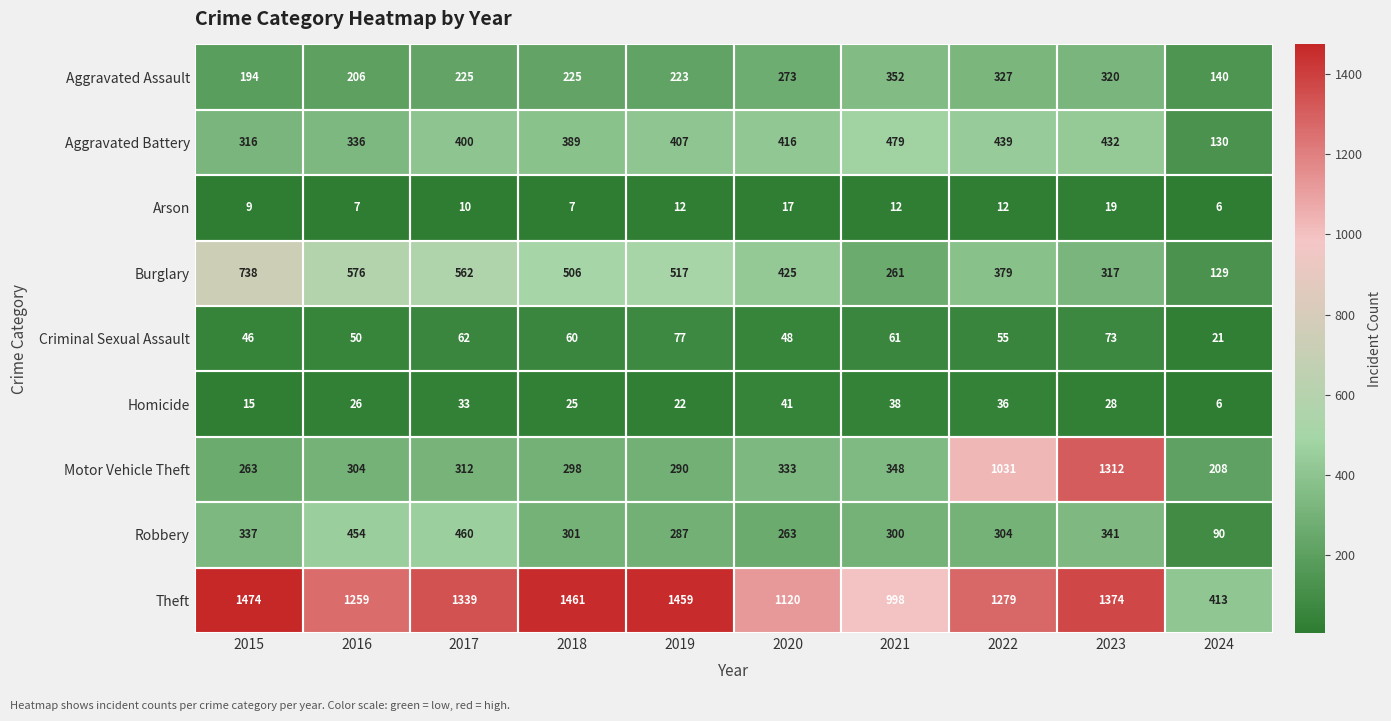

The value of Homicide at 2016 is 16. True or false?

False